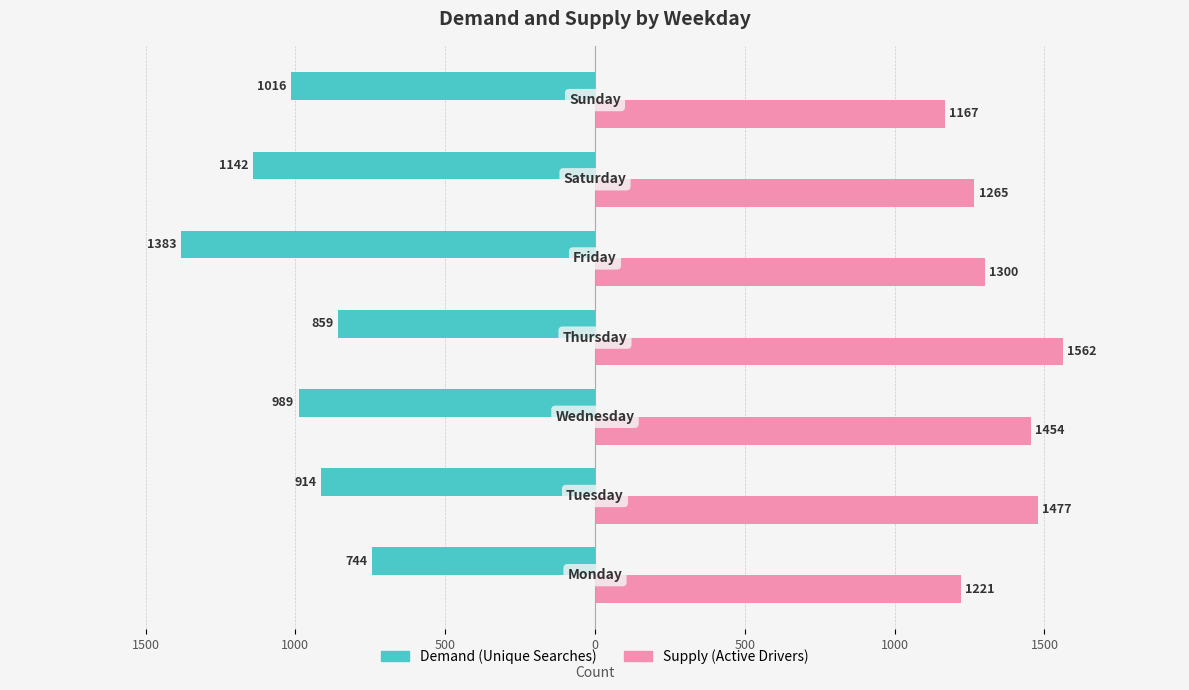

Reading right to left, transcribe all the data shown in this chart.

Demand (Unique Searches): -1016	-1142	-1383	-859	-989	-914	-744
Supply (Active Drivers): 1167	1265	1300	1562	1454	1477	1221